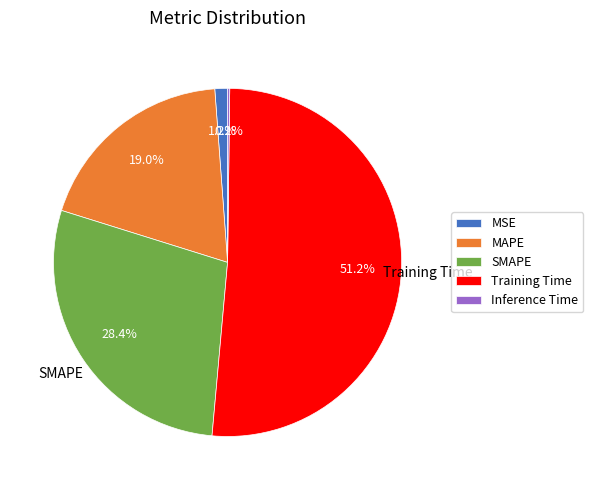

The Training Time slice represents 43% of the pie. True or false?

False